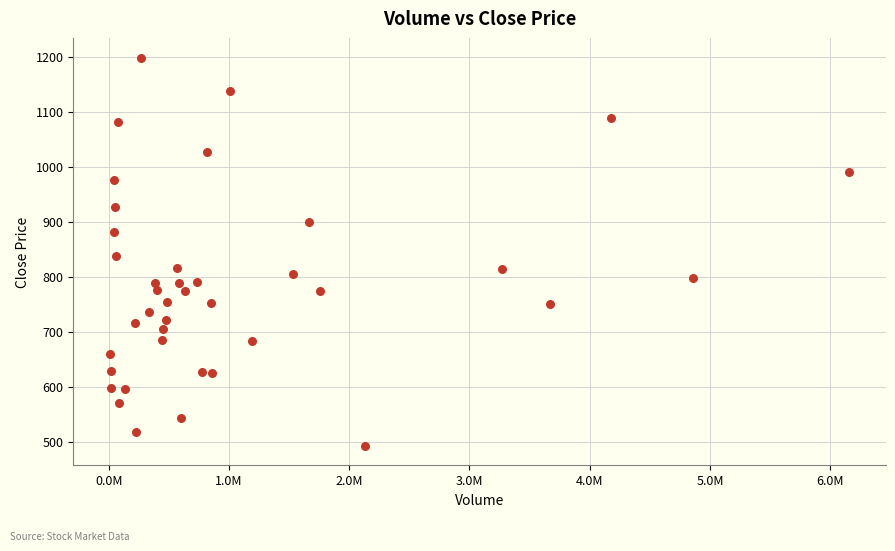

What Y value in the scatter plot is closest to 845?

837.0